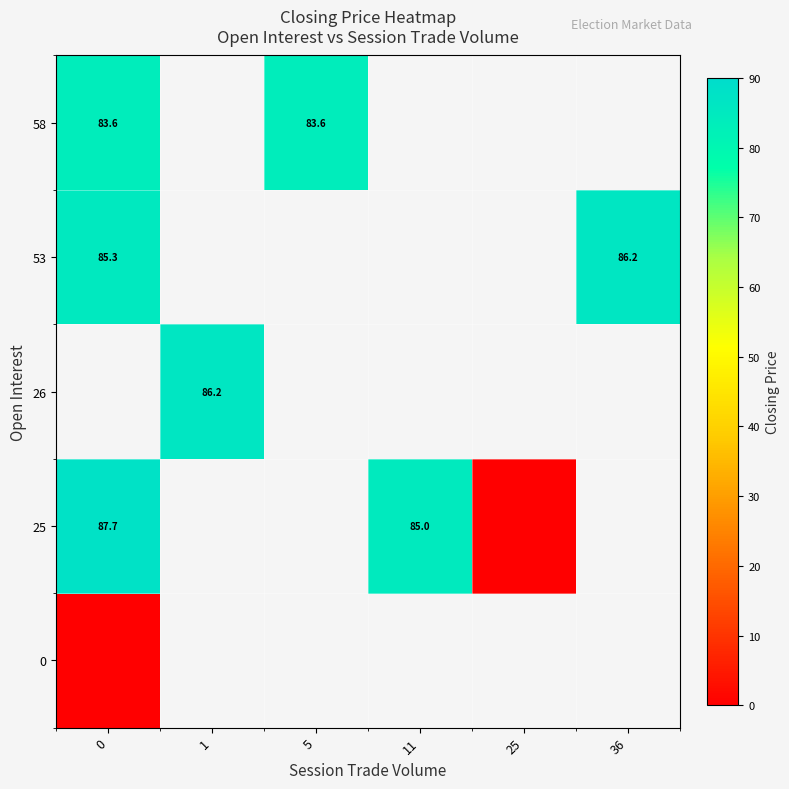

Is it true that 25 equals 33.6 at 11?

False